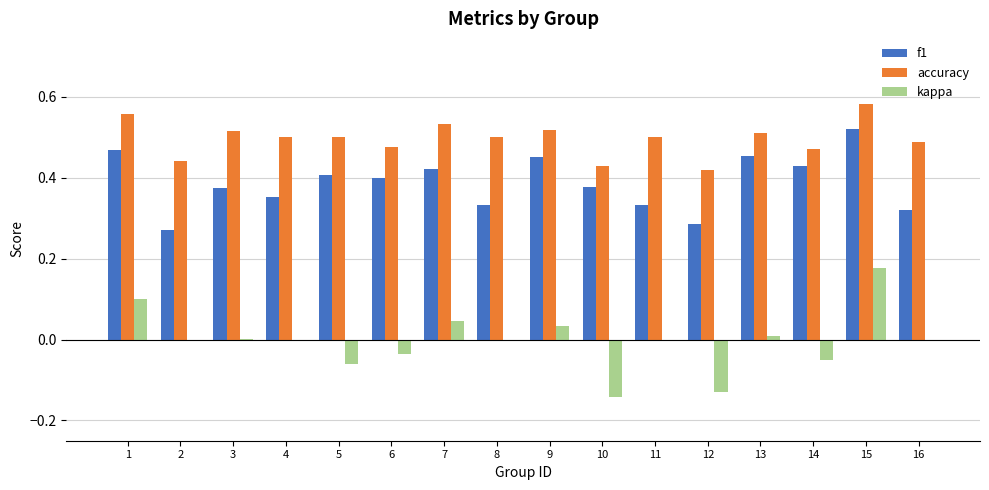

At which label does f1 reach its peak?

15